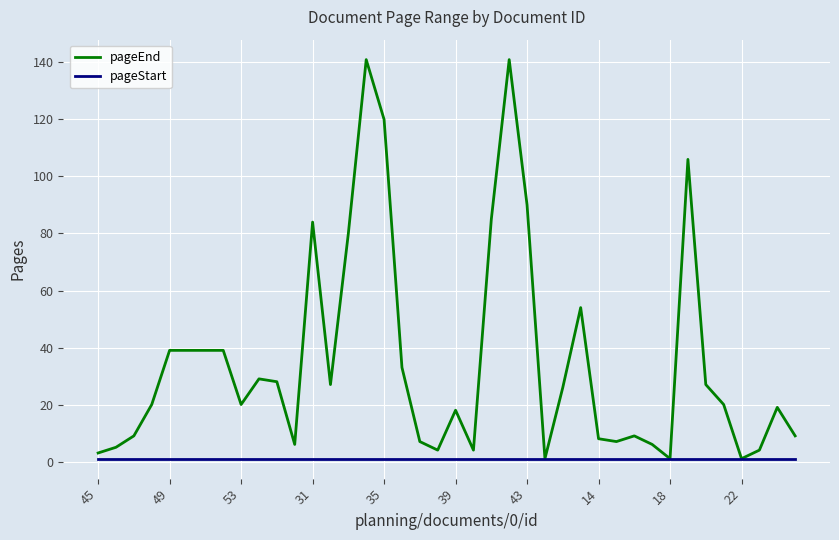

List the series in order of their peak value, lowest first.

pageStart, pageEnd